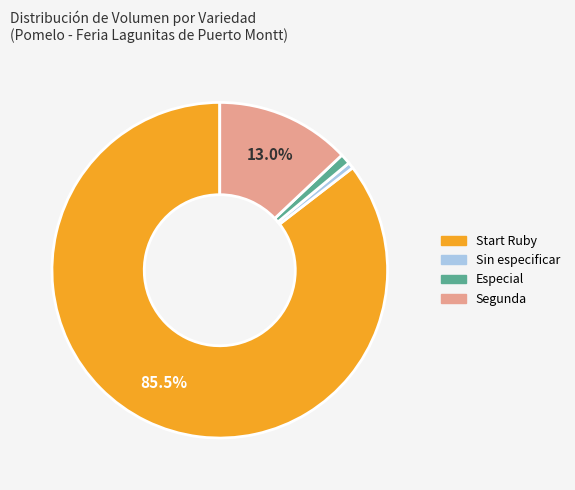

Which category has the biggest portion of the pie?

Start Ruby